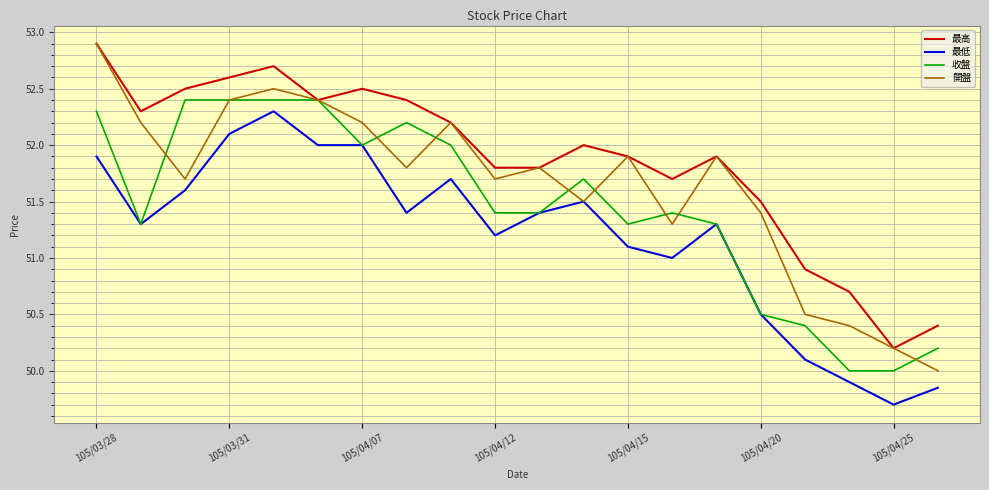

List the series in order of their overall mean, highest first.

最高, 開盤, 收盤, 最低